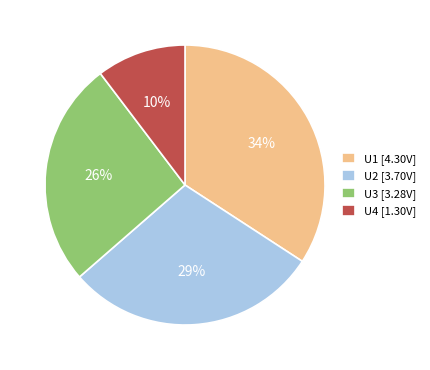

Combined, do U4 and U2 account for over 50%?

No